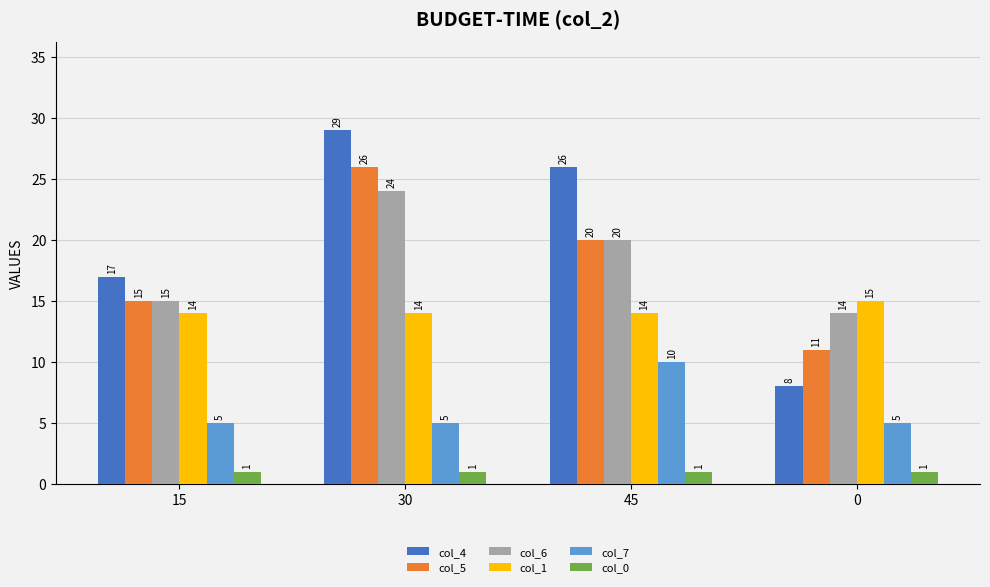

Count the col_1 values in the range 14 to 15.

4